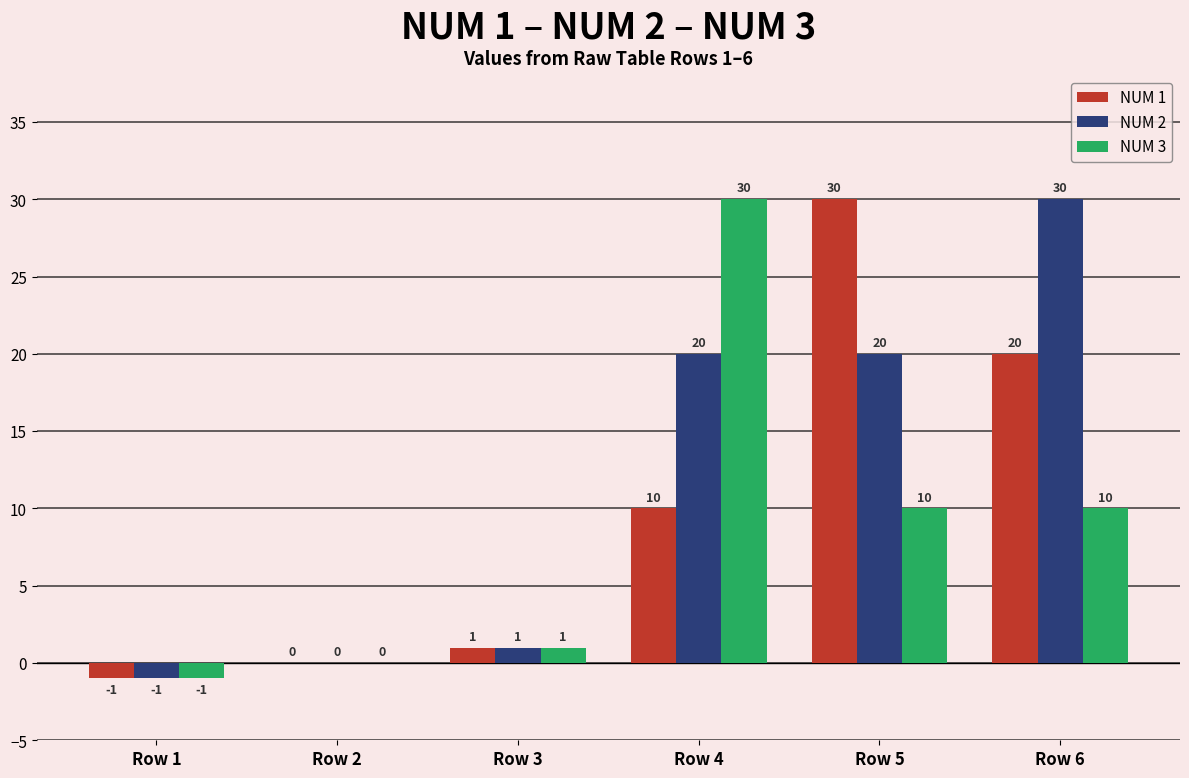

Is it true that NUM 2 equals 20 at Row 4?

True